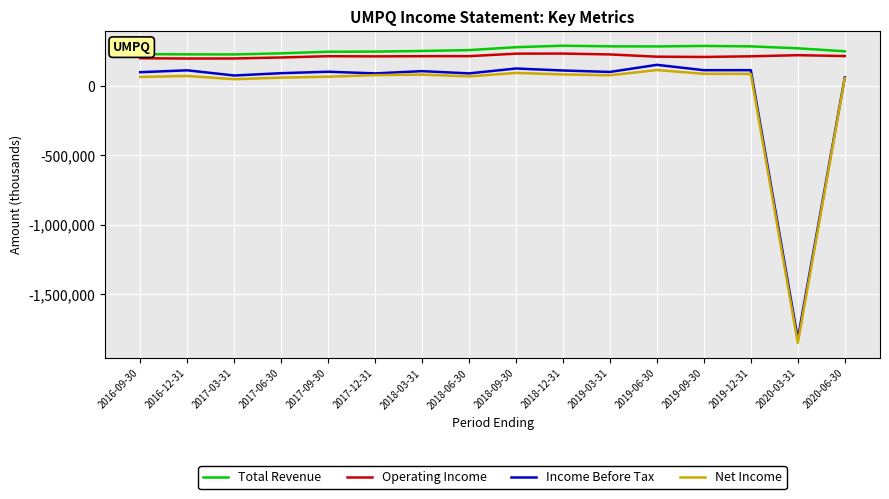

The Operating Income series shows 76013 at 2017-03-31. True or false?

False